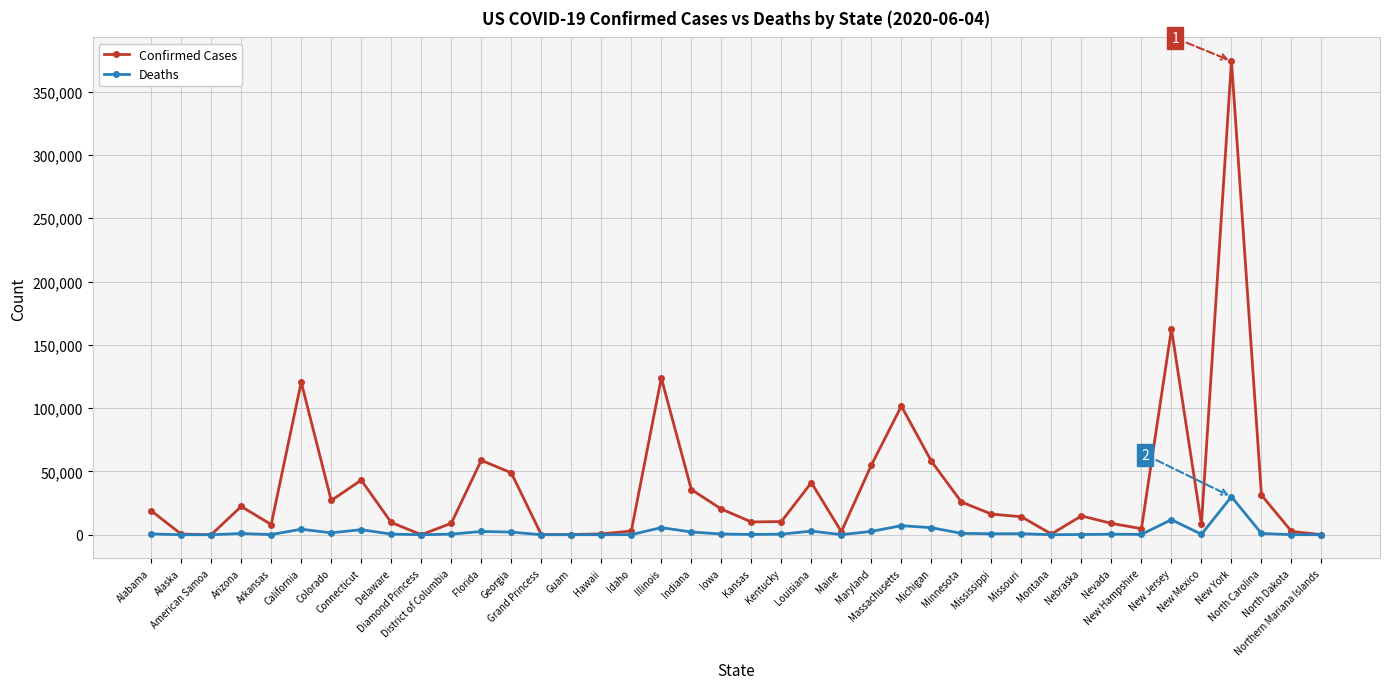

Which series has the largest range (max minus min)?

Confirmed Cases